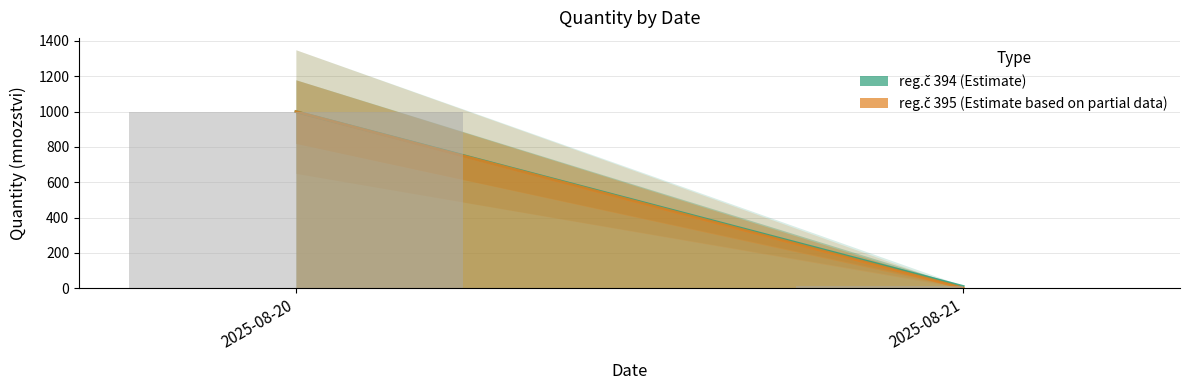

Which series has the largest range (max minus min)?

reg395